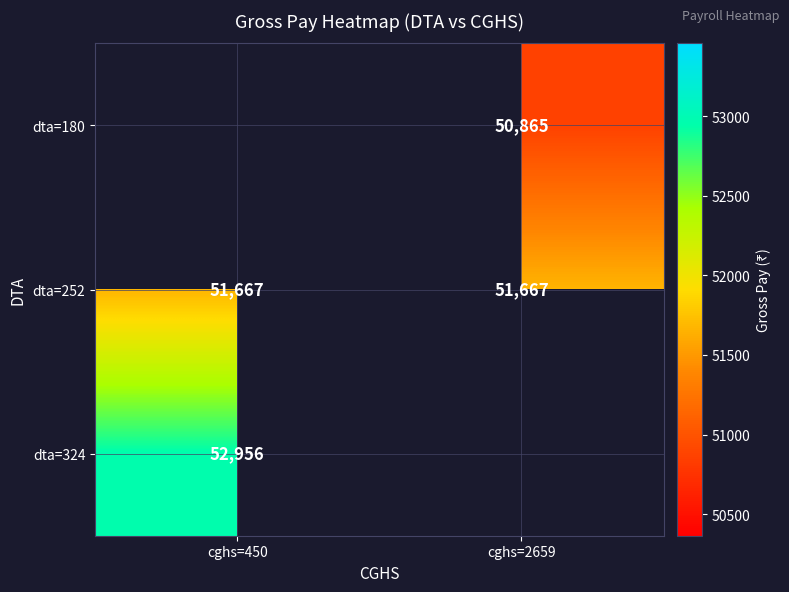

Between cghs=450 and cghs=2659, which is larger?

cghs=2659